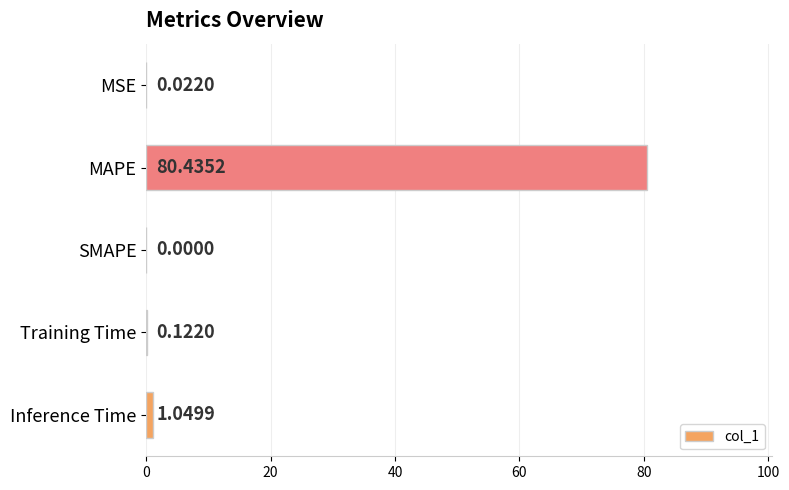

What is the maximum value shown in the chart?

80.4